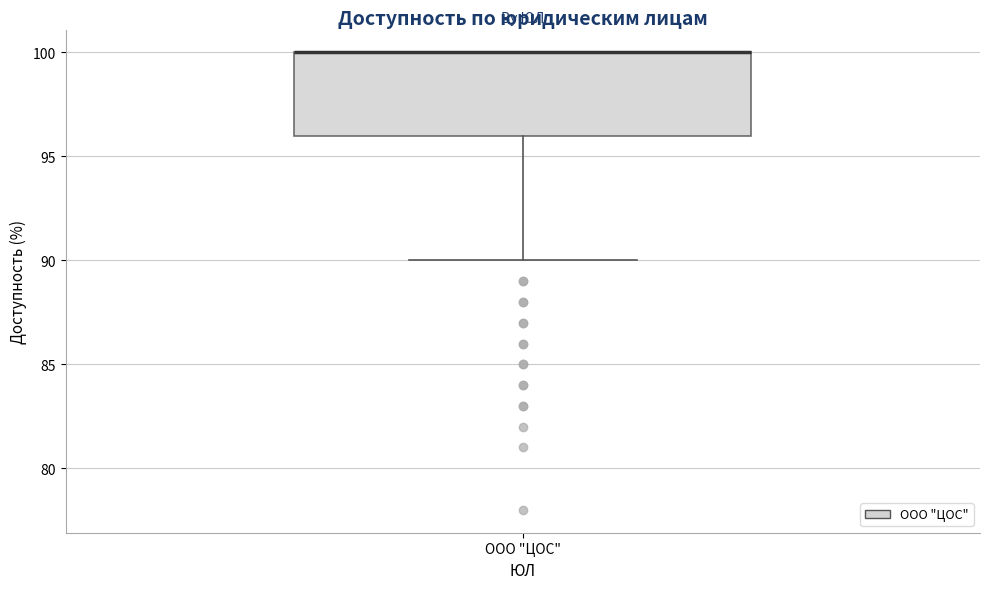

Where is the upper edge of the box for ООО "ЦОС" on the y-axis? The values are not printed on the chart, so give them approximately, as read against the axis.

100